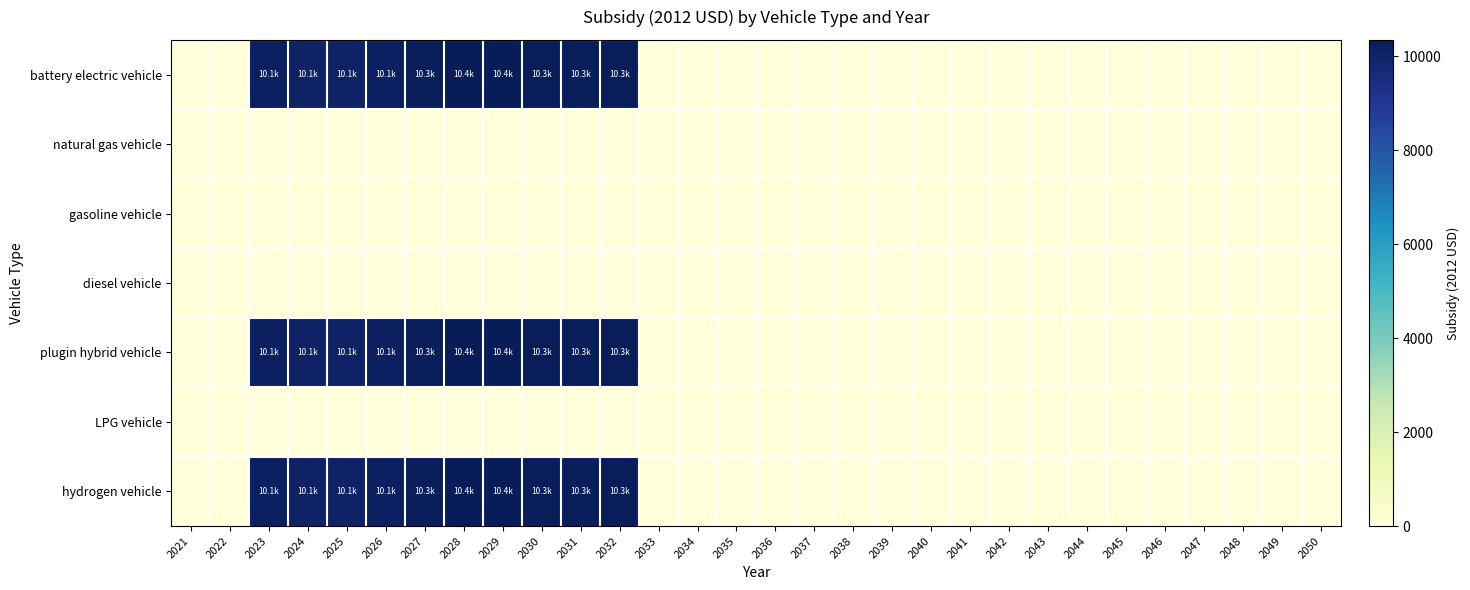

Which series has the largest total across all categories?

battery electric vehicle